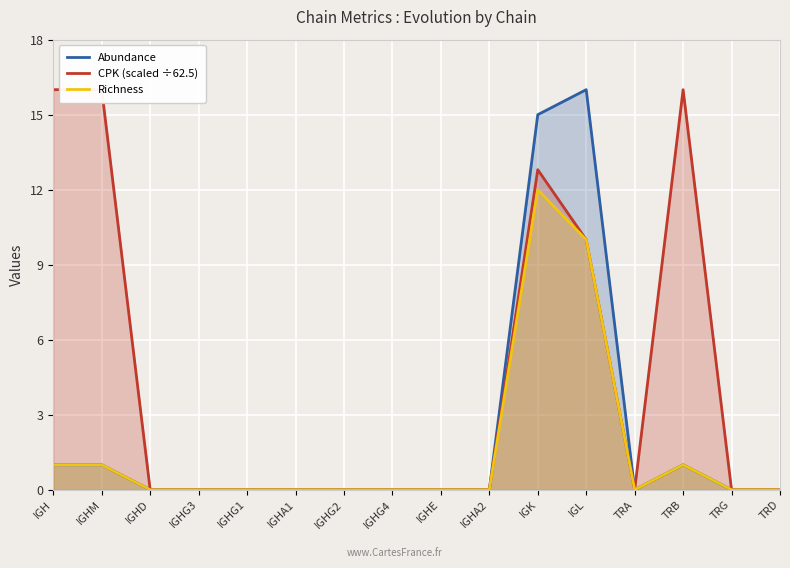

True or false: CPK (scaled ÷62.5) and Abundance intersect in this chart.

False